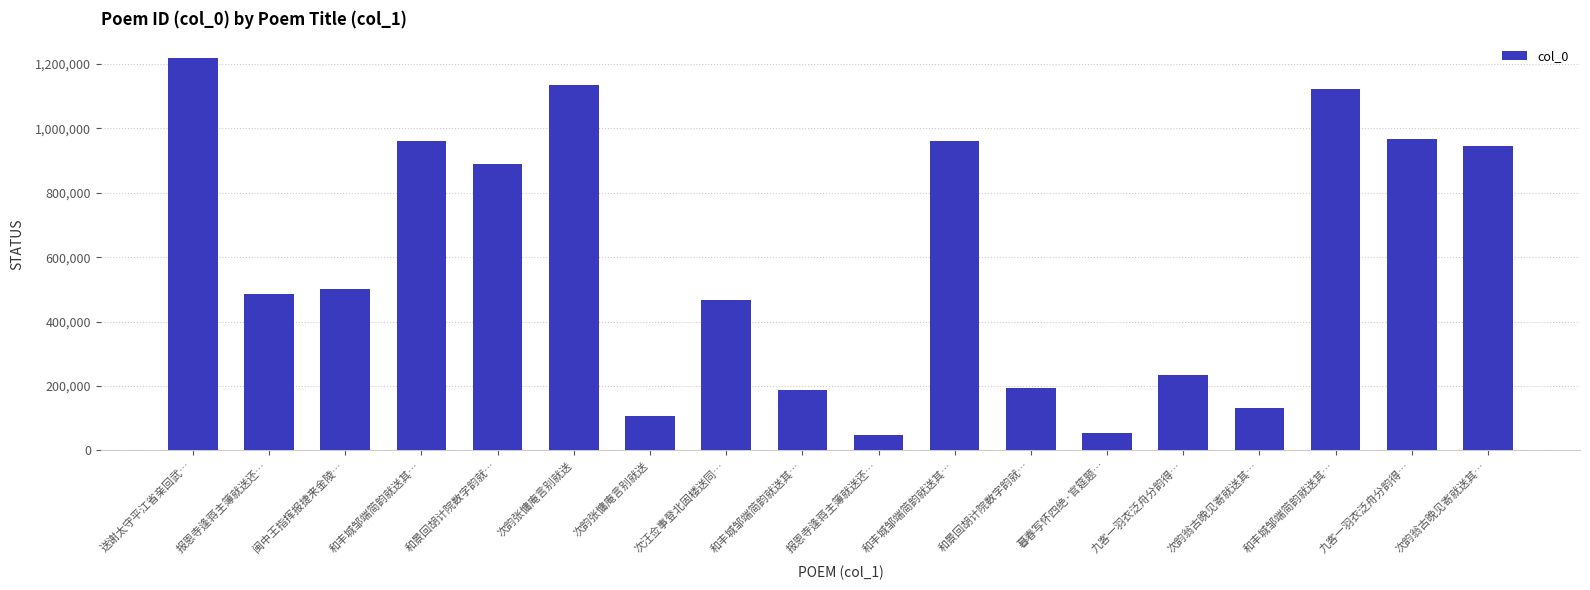

What is the difference between the maximum and minimum values?

1171624